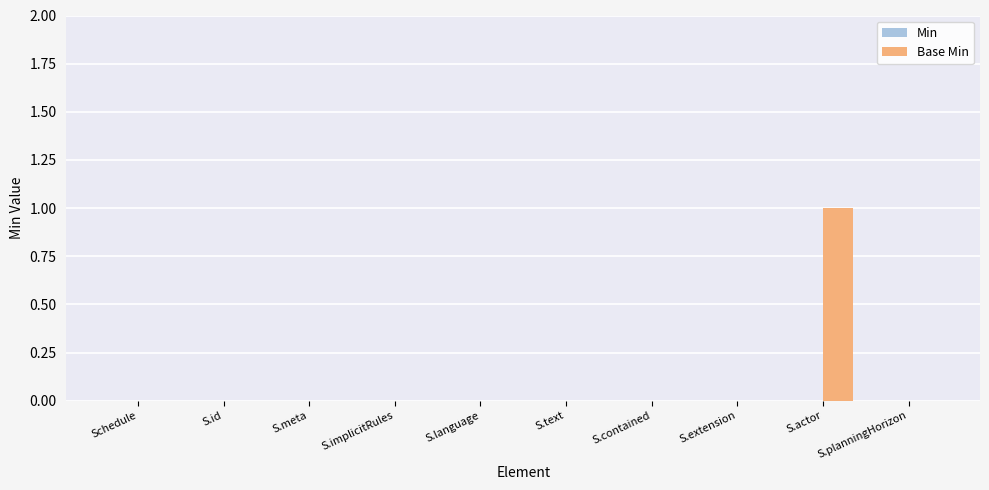

Are the bars horizontal?

No